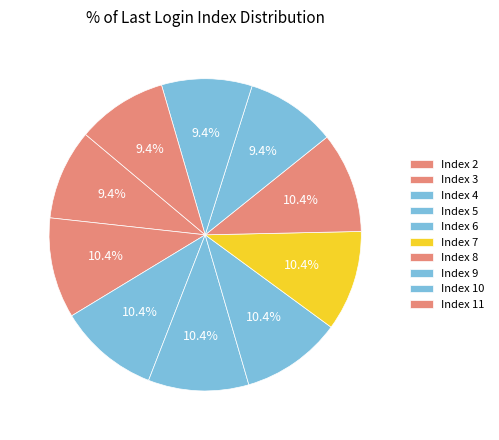

Count the number of slices in the pie.

10